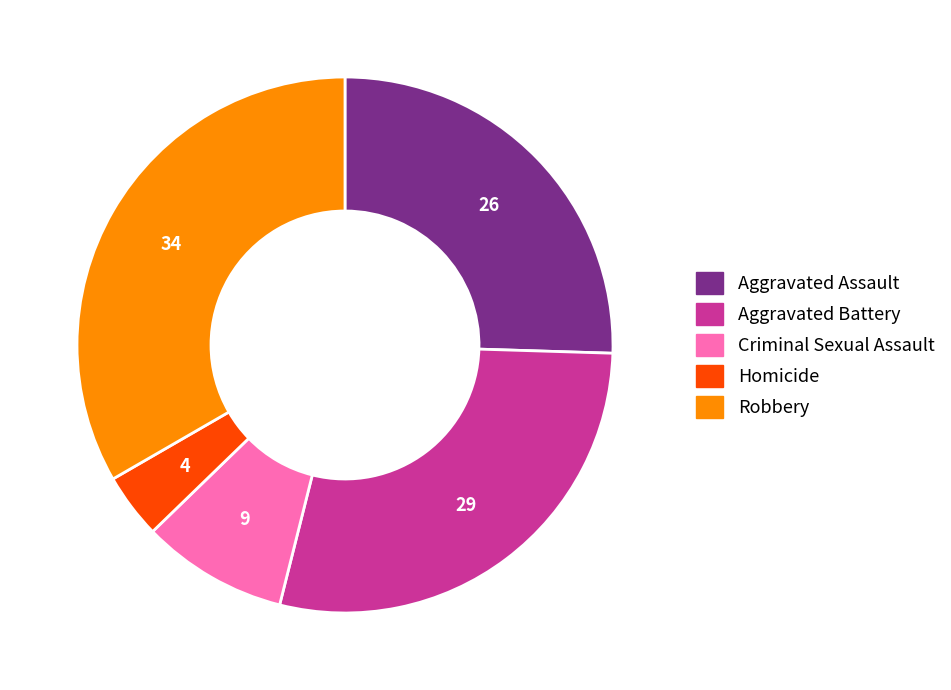

The Criminal Sexual Assault slice represents 9% of the pie. True or false?

True